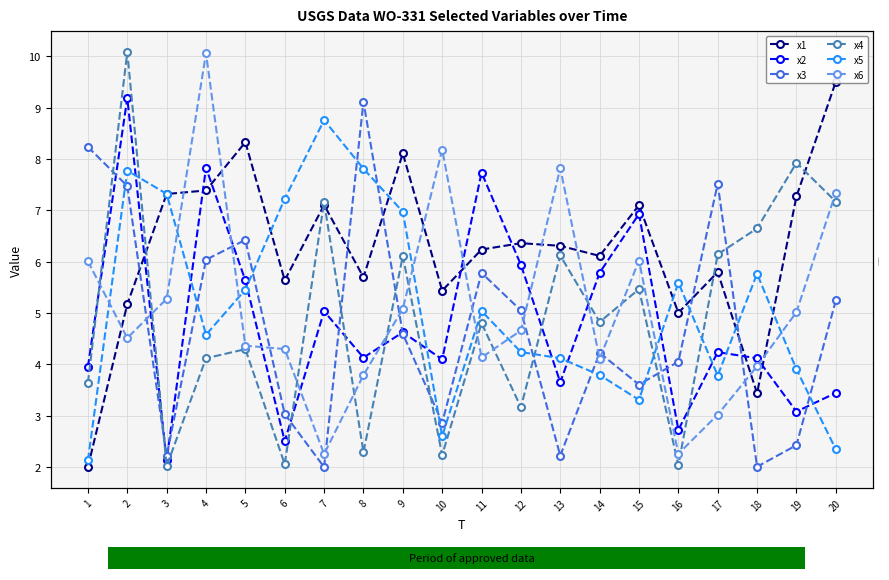

Reading left to right, transcribe all the data shown in this chart.

x1: 2.0	5.2	7.3	7.4	8.3	5.6	7.1	5.7	8.1	5.4	6.2	6.4	6.3	6.1	7.1	5.0	5.8	3.4	7.3	9.5
x2: 4.0	9.2	2.1	7.8	5.6	2.5	5.0	4.1	4.6	4.1	7.7	5.9	3.7	5.8	6.9	2.7	4.2	4.1	3.1	3.4
x3: 8.2	7.5	2.2	6.0	6.4	3.0	2.0	9.1	4.6	2.9	5.8	5.1	2.2	4.2	3.6	4.1	7.5	2.0	2.4	5.2
x4: 3.6	10.1	2.0	4.1	4.3	2.1	7.2	2.3	6.1	2.2	4.8	3.2	6.1	4.8	5.5	2.0	6.1	6.6	7.9	7.2
x5: 2.1	7.8	7.3	4.6	5.5	7.2	8.8	7.8	7.0	2.6	5.0	4.2	4.1	3.8	3.3	5.6	3.8	5.8	3.9	2.3
x6: 6.0	4.5	5.3	10.1	4.4	4.3	2.3	3.8	5.1	8.2	4.1	4.7	7.8	4.1	6.0	2.3	3.0	4.0	5.0	7.3